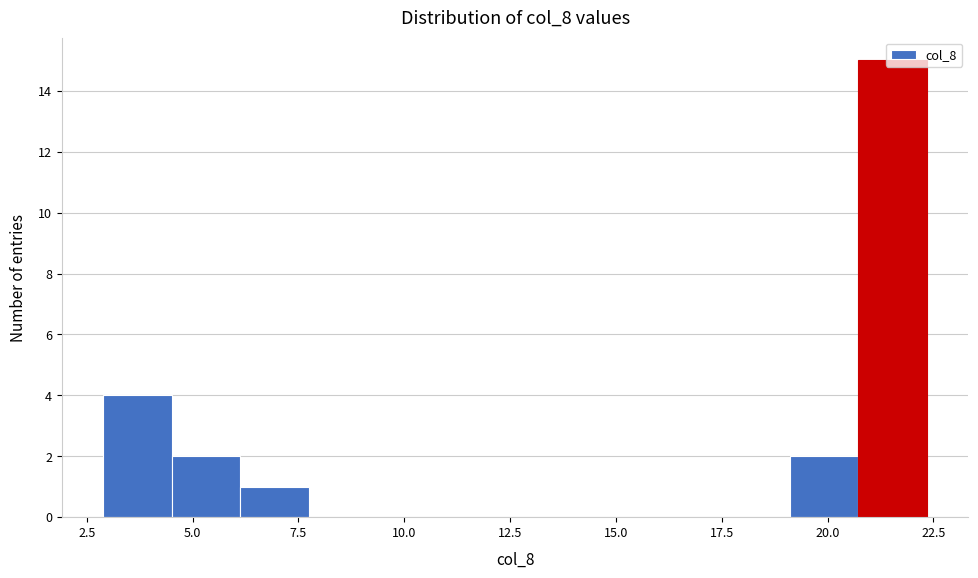

Read against the x-axis, roughly where is the centre of the tallest bar?

21.5